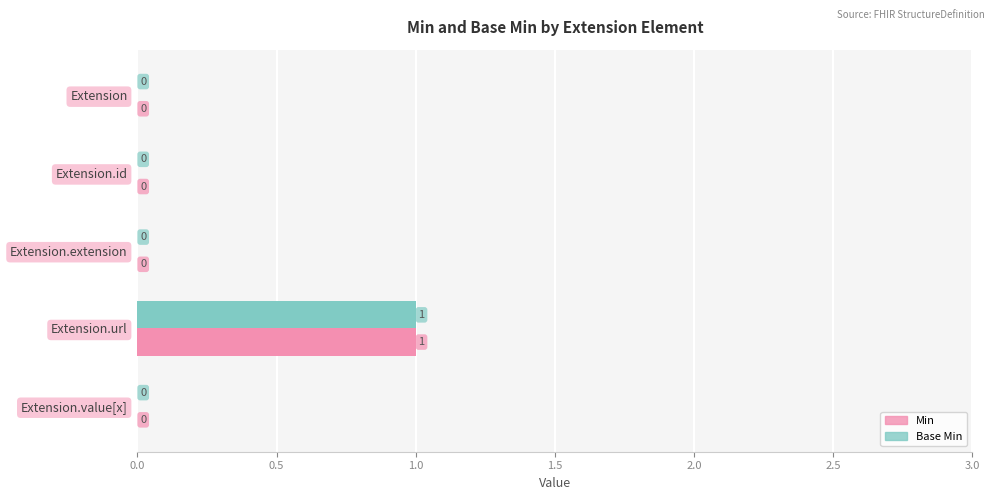

True or false: Min has a value of 1 at Extension.

False